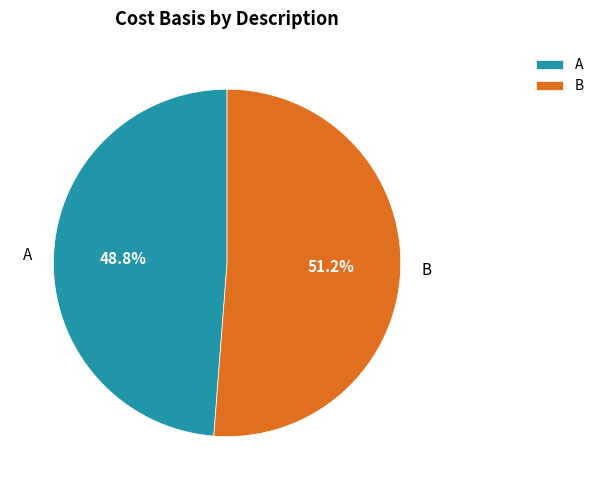

To the nearest percent, what is the combined percentage of A and B?

100%